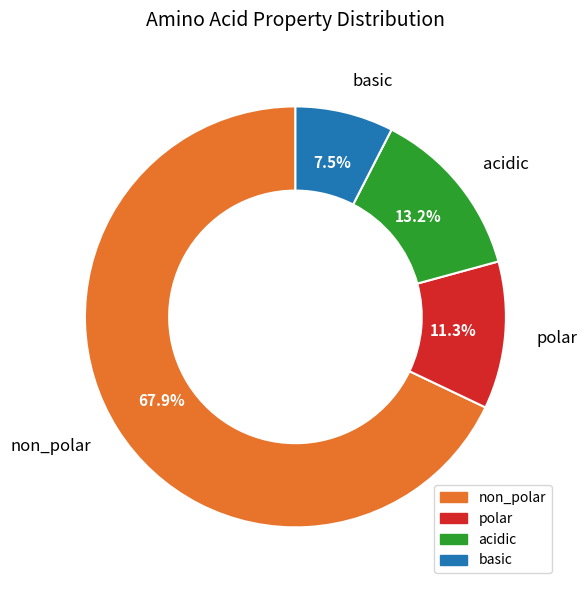

Count the number of slices in the pie.

4